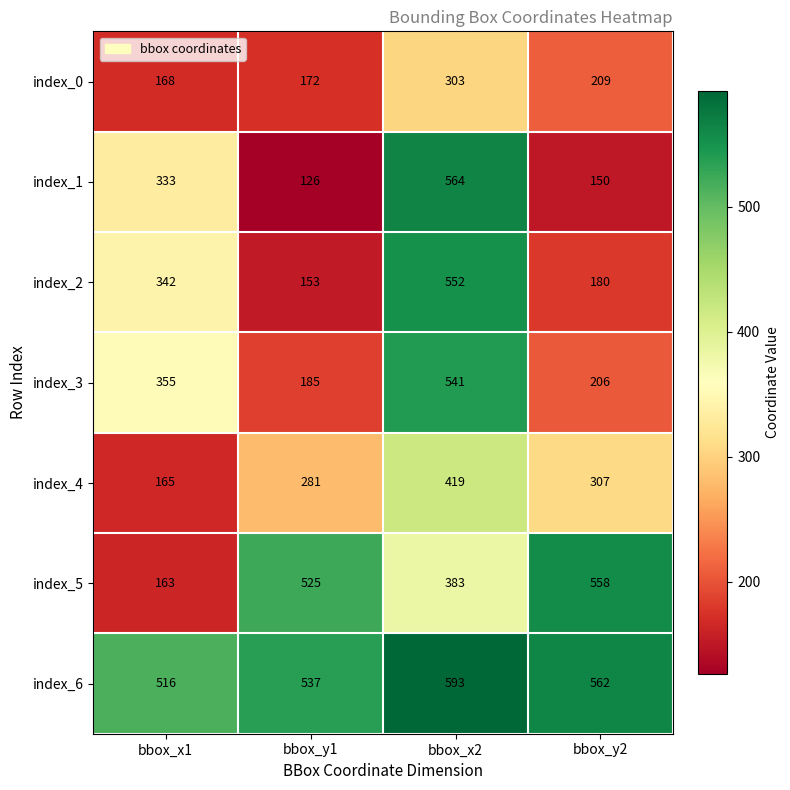

What is the total value across all series at bbox_y1?

1979